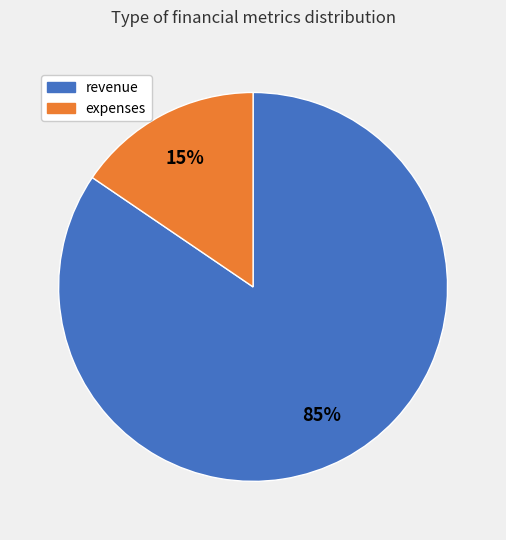

Is there any slice that represents more than half of the pie?

Yes